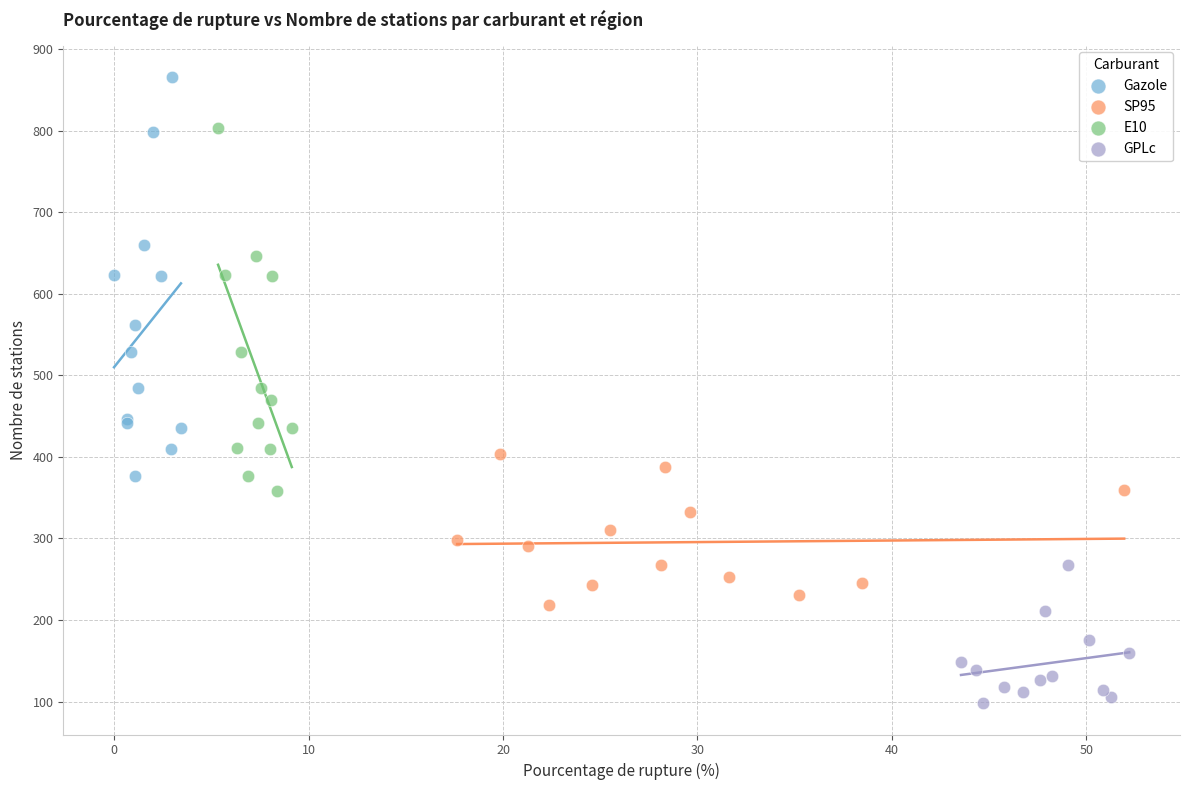

Which series has the widest spread of Y values?

Gazole